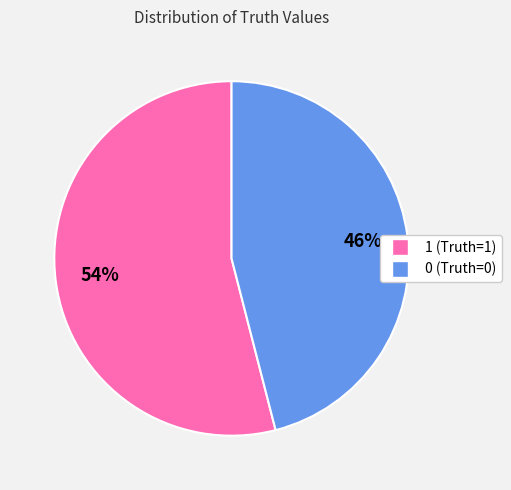

True or false: 0 accounts for 46% of the total.

True